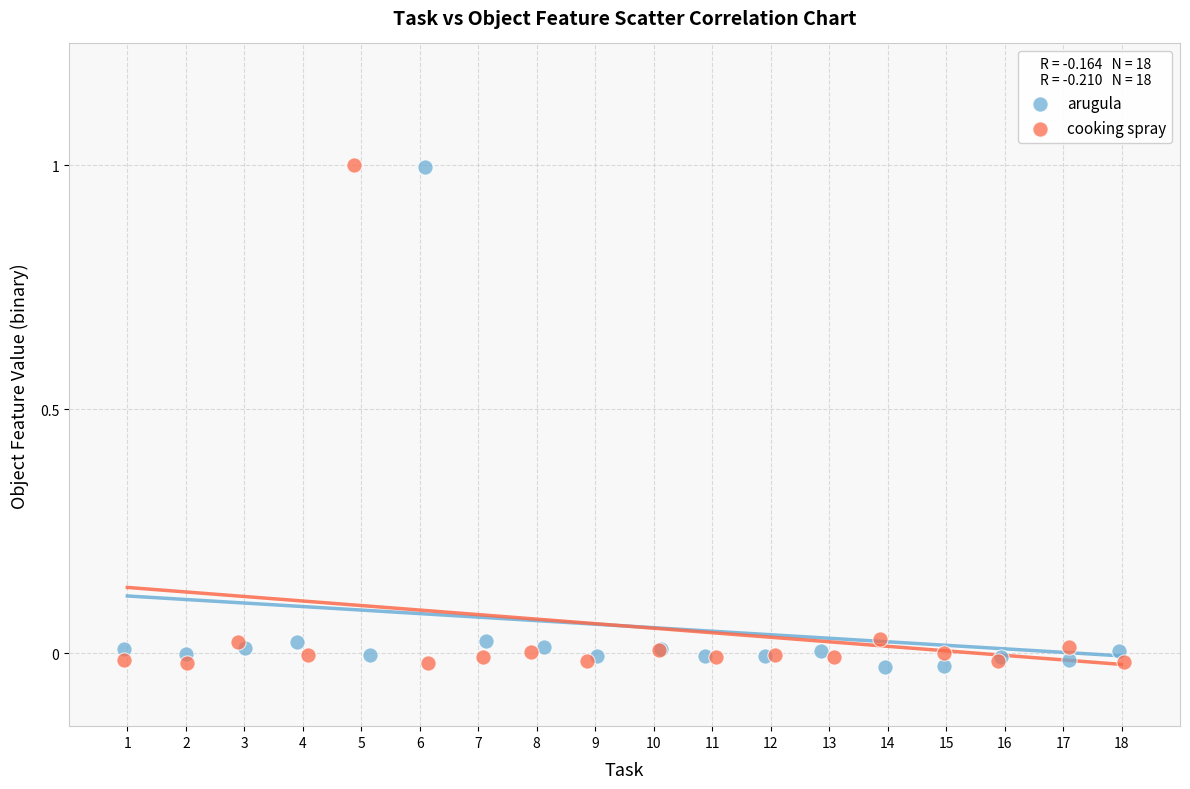

What are all the series names shown in the legend?

arugula, cooking spray